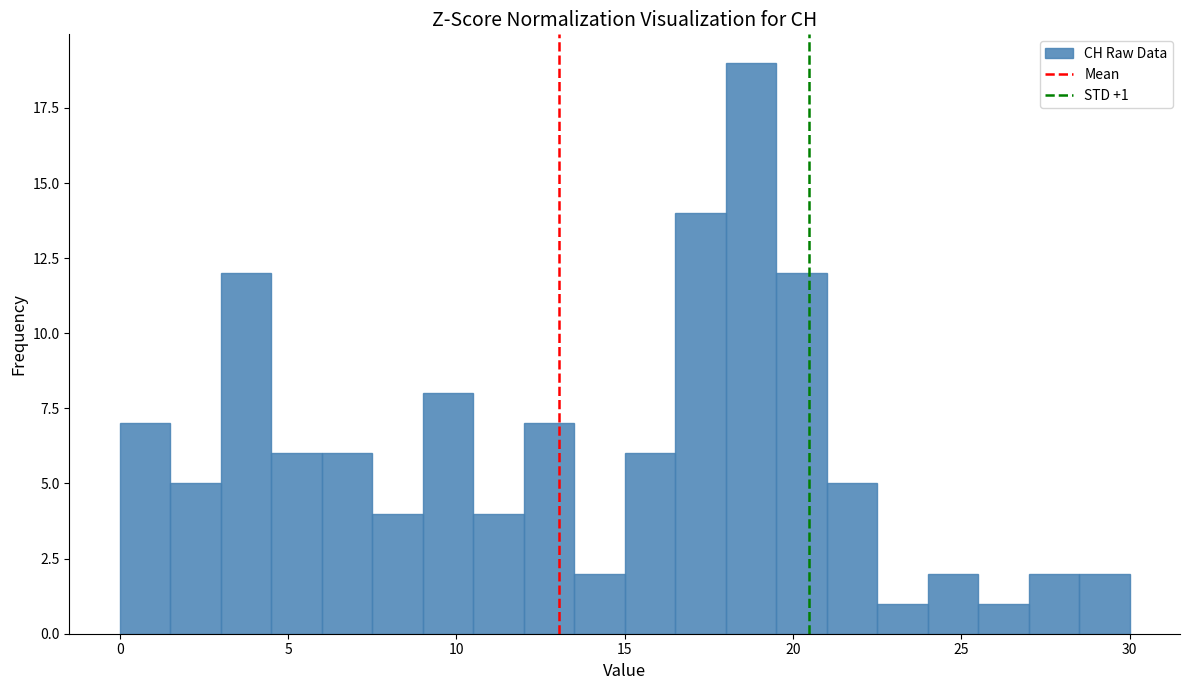

Read against the x-axis, roughly where is the centre of the tallest bar?

19.0